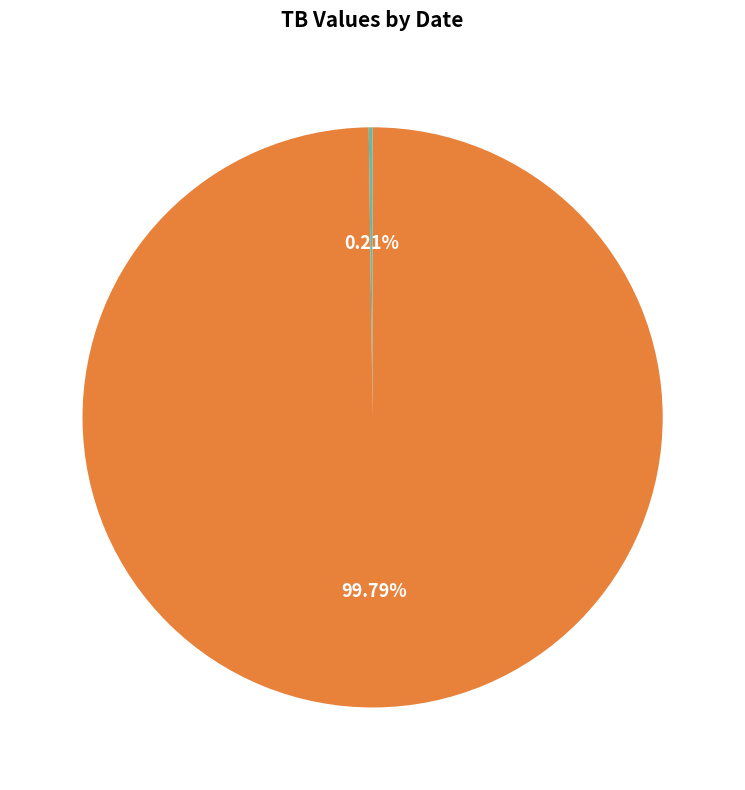

Which category accounts for the majority?

2021-07-16